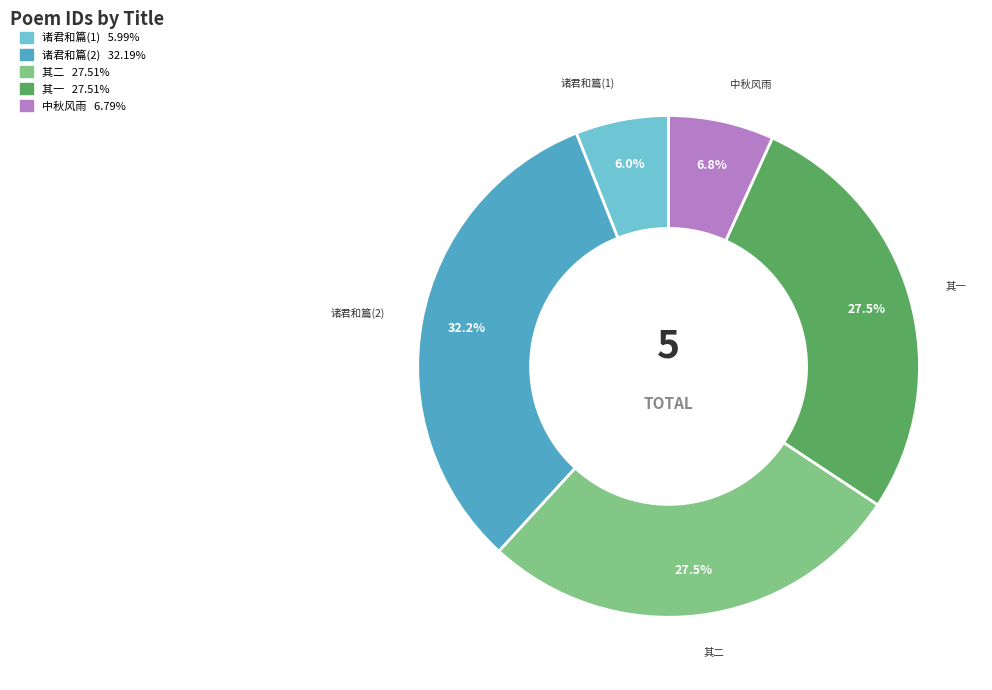

Is there any slice that represents more than half of the pie?

No